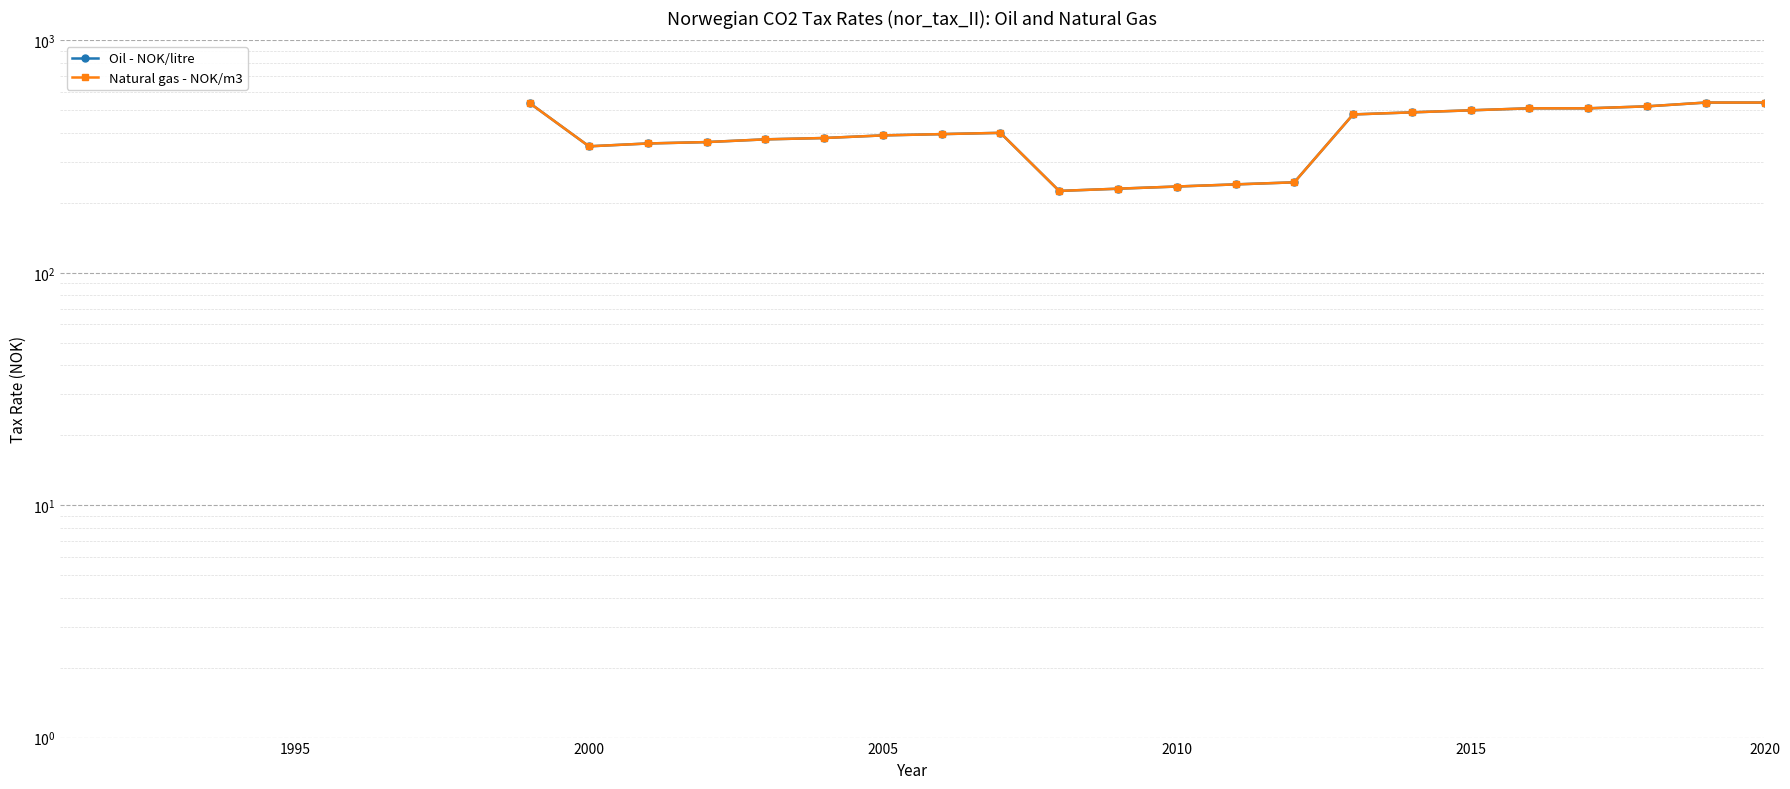

How many interior local valleys does the Natural gas - NOK/m3 series have?

2